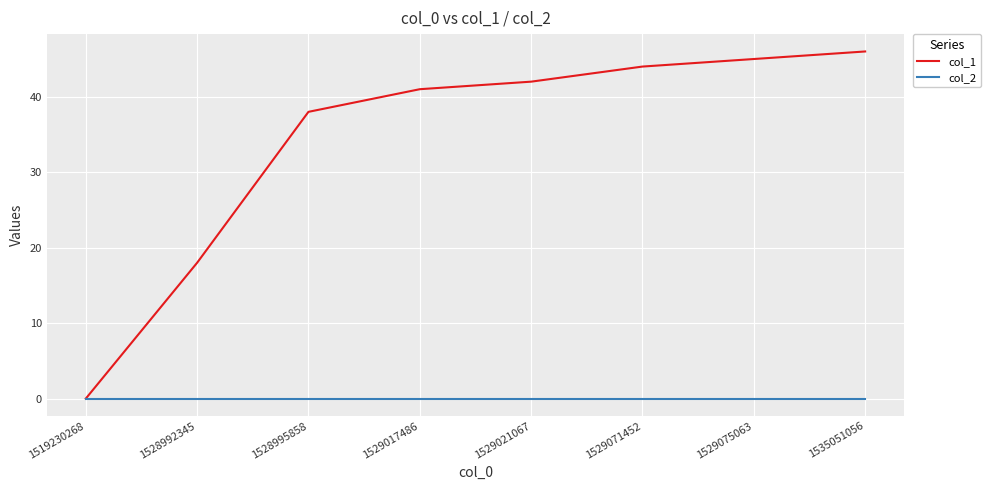

Which series changed the most between 1528995858 and 1529017486?

col_1